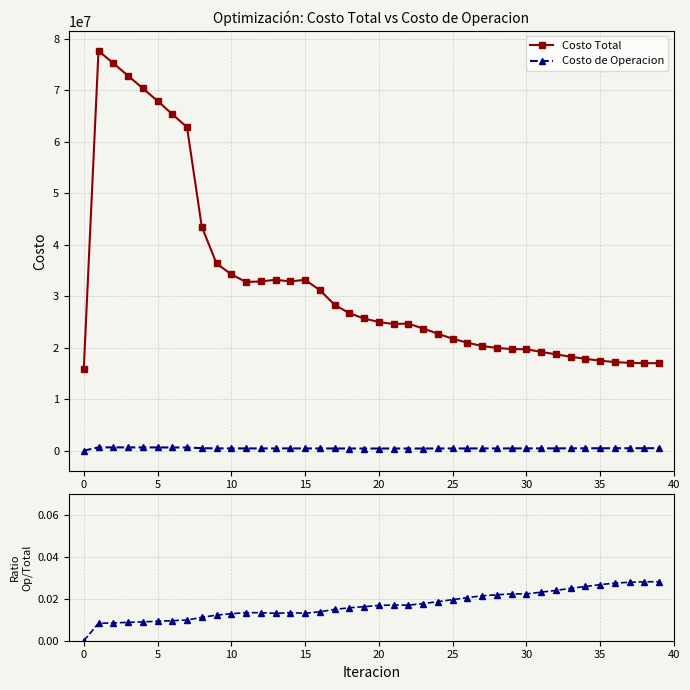

Is it true that Ratio Op/Total equals 0.0 at 13?

True